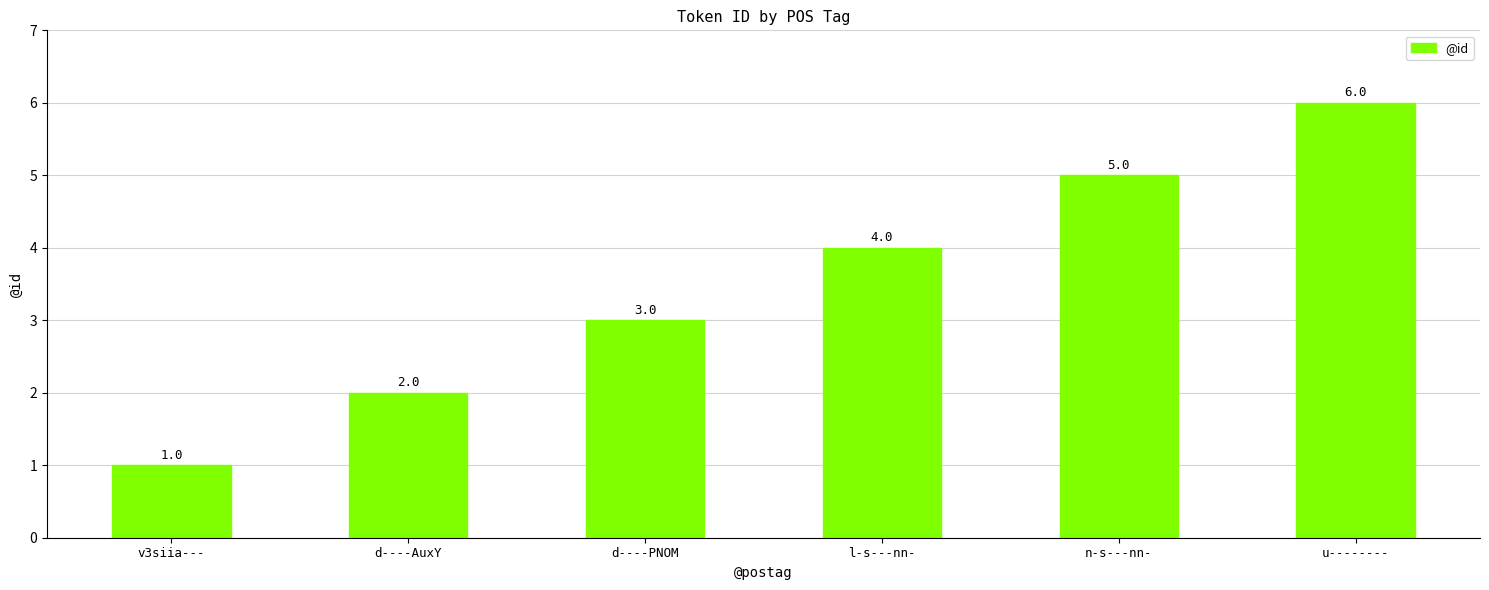

What is the approximate value at n-s---nn-?

5